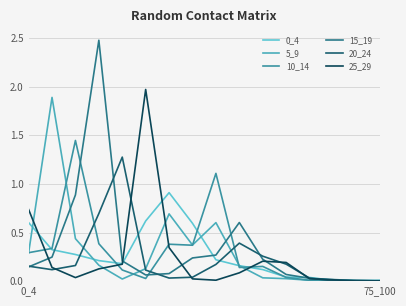

At which label is 5_9 closest to 0?

14